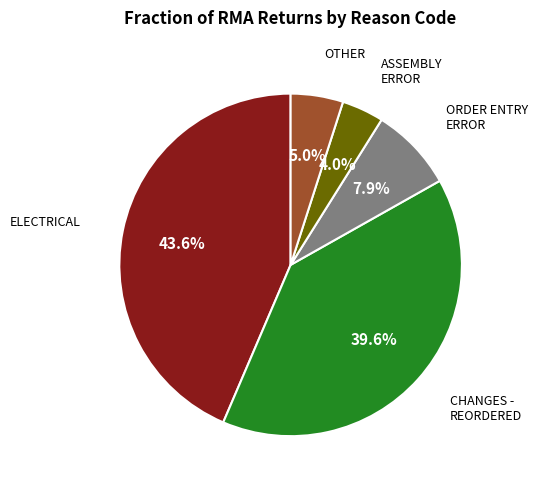

Is there any slice that represents more than half of the pie?

No